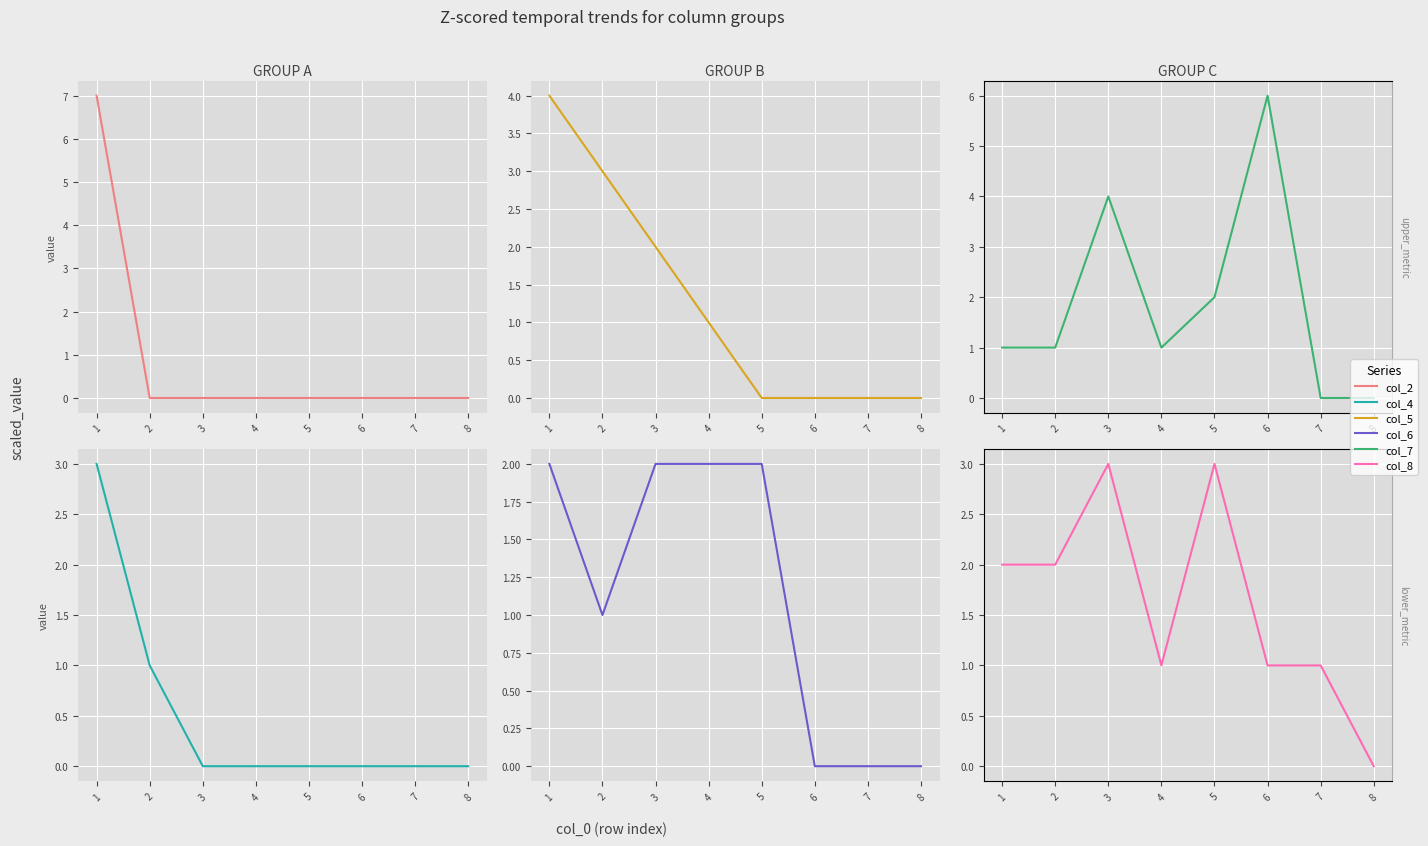

The value of col_2 at 7 is -4. True or false?

False